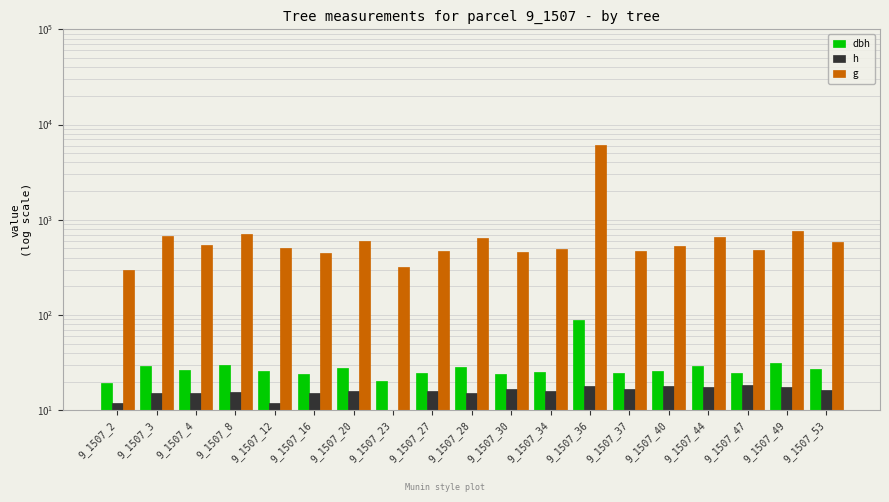

Reading left to right, list all the values displayed in this chart.

dbh: 9_1507_2=19.3	9_1507_3=29.4	9_1507_4=26.4	9_1507_8=29.9	9_1507_12=25.5	9_1507_16=23.9	9_1507_20=27.6	9_1507_23=20.1	9_1507_27=24.5	9_1507_28=28.5	9_1507_30=24.0	9_1507_34=25.0	9_1507_36=87.7	9_1507_37=24.4	9_1507_40=26.1	9_1507_44=29.0	9_1507_47=24.7	9_1507_49=31.0	9_1507_53=27.2
h: 9_1507_2=11.8	9_1507_3=15.2	9_1507_4=15.0	9_1507_8=15.5	9_1507_12=12.0	9_1507_16=15.3	9_1507_20=16.1	9_1507_23=9.4	9_1507_27=15.7	9_1507_28=15.3	9_1507_30=16.7	9_1507_34=15.9	9_1507_36=18.1	9_1507_37=16.7	9_1507_40=17.8	9_1507_44=17.6	9_1507_47=18.3	9_1507_49=17.5	9_1507_53=16.1
g: 9_1507_2=293.8	9_1507_3=678.6	9_1507_4=546.4	9_1507_8=700.5	9_1507_12=511.2	9_1507_16=450.6	9_1507_20=598.3	9_1507_23=316.9	9_1507_27=469.9	9_1507_28=637.9	9_1507_30=453.5	9_1507_34=491.9	9_1507_36=6045.1	9_1507_37=468.7	9_1507_40=533.8	9_1507_44=659.3	9_1507_47=479.8	9_1507_49=753.5	9_1507_53=580.7